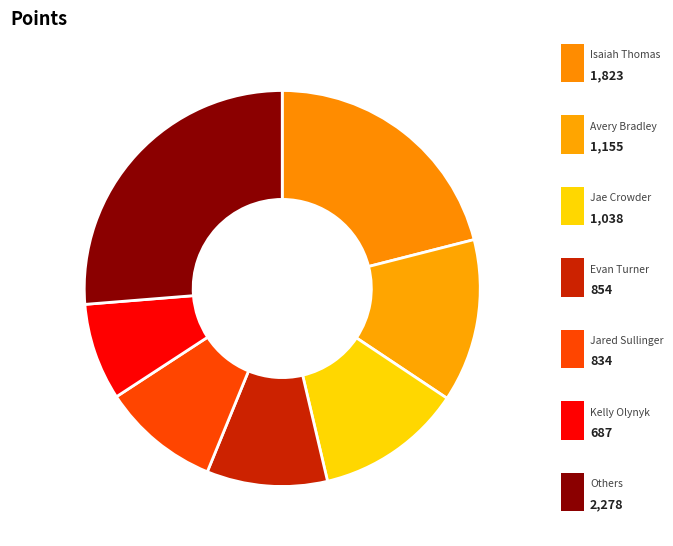

Count the number of slices in the pie.

7